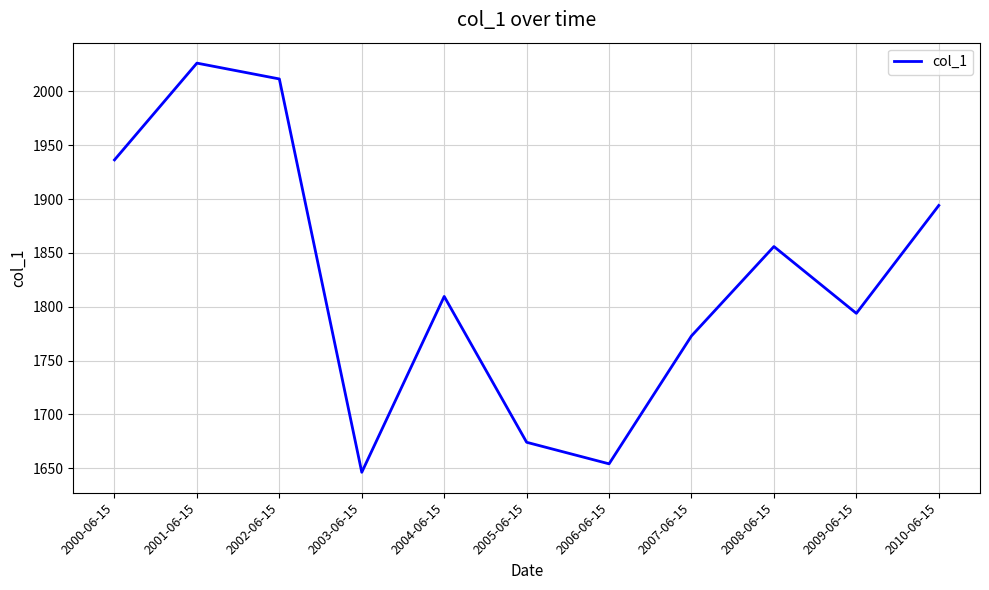

At which label does the data first exceed 1809?

2000-06-15